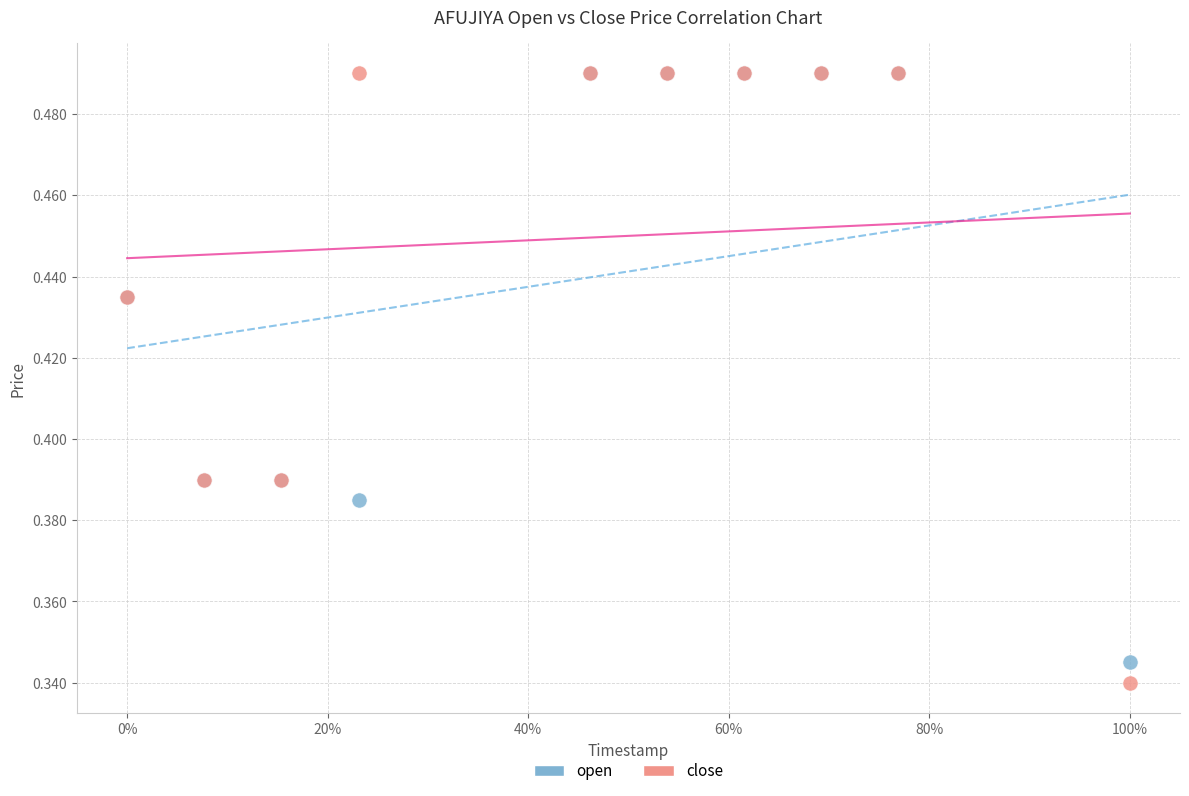

Which series contains the lowest Y value?

close